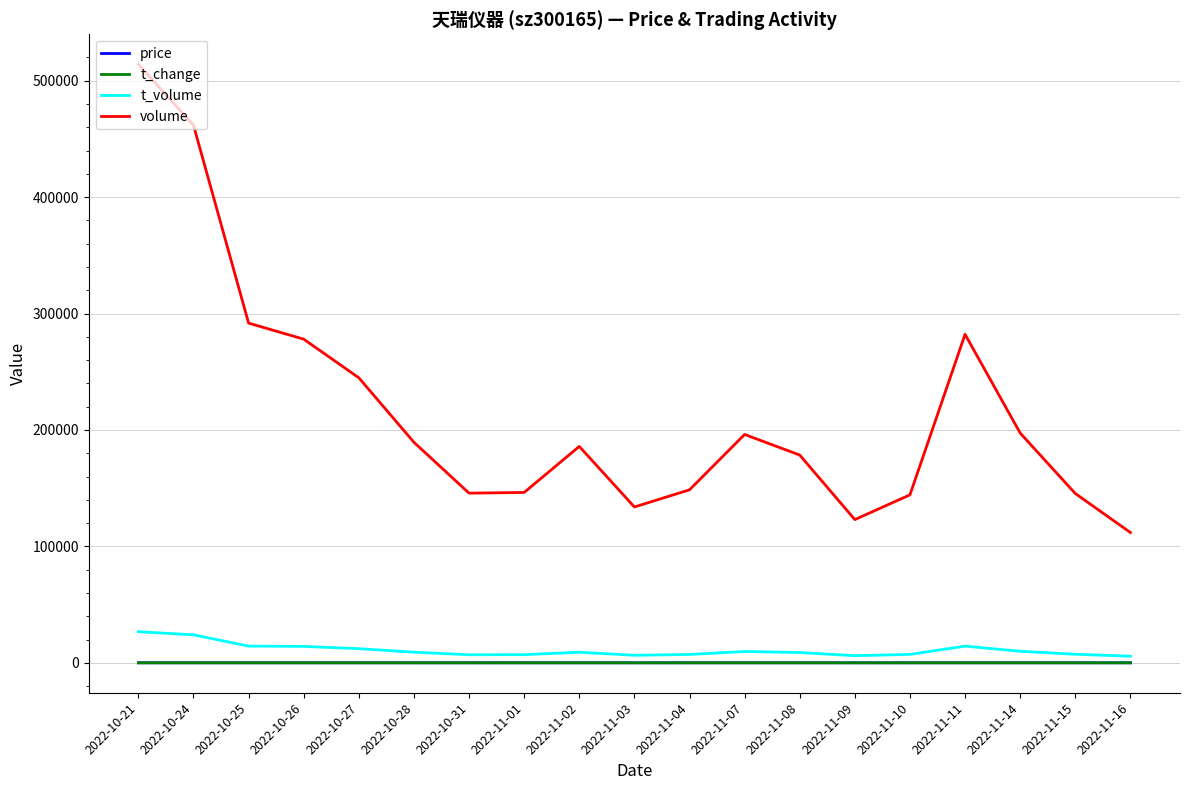

What is the difference between the second highest and second lowest values in the volume series?

338800.0